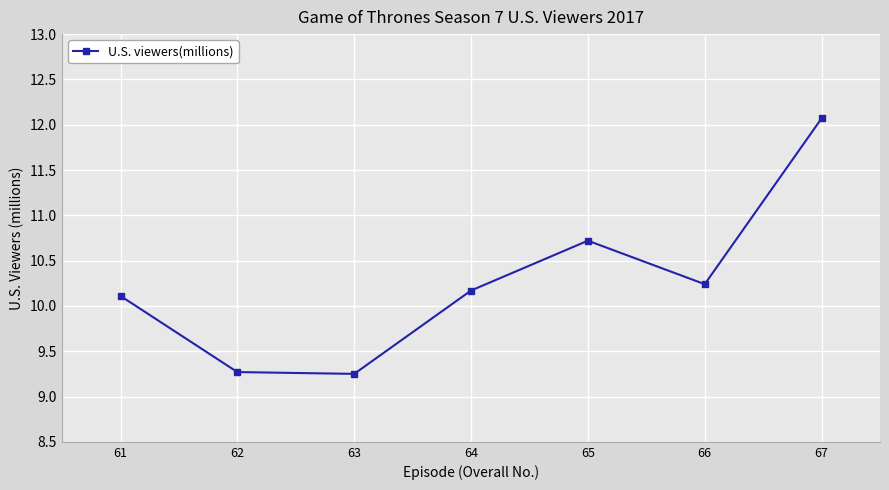

Approximately how many times larger is the value at 65 compared to 62?

1.2